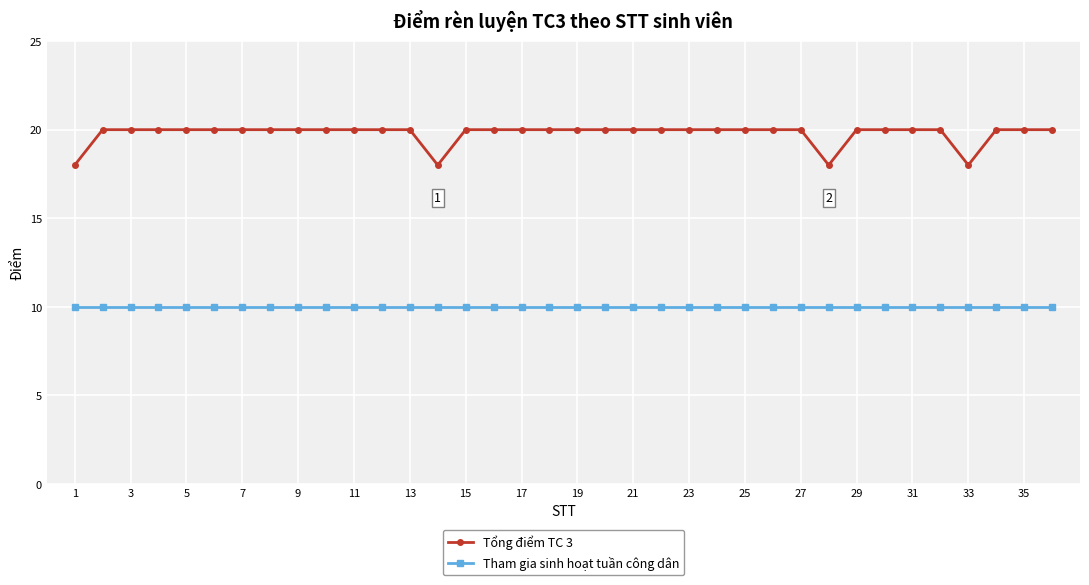

What are all the series names shown in the legend?

Tổng điểm TC 3, Tham gia sinh hoạt tuần công dân